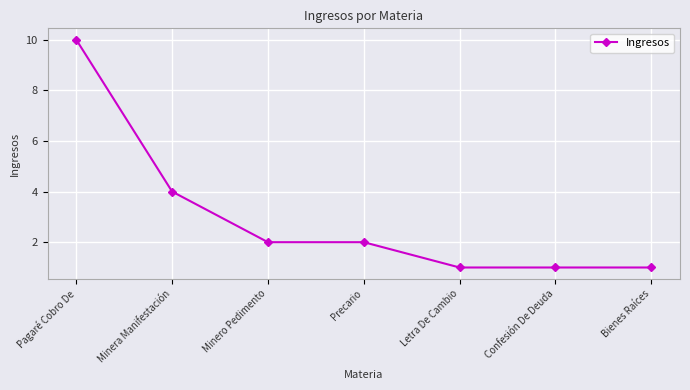

The chart shows a value of 16 at Pagaré Cobro De. True or false?

False